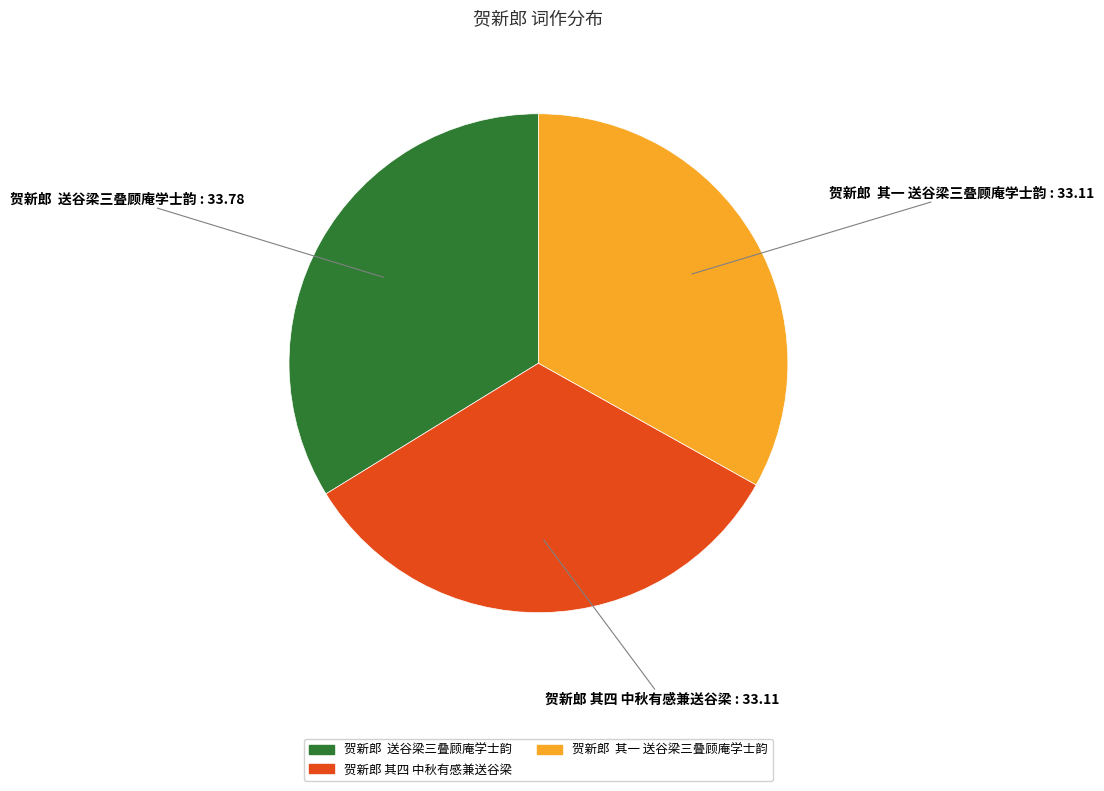

Which slice is the largest?

贺新郎 送谷梁三叠顾庵学士韵